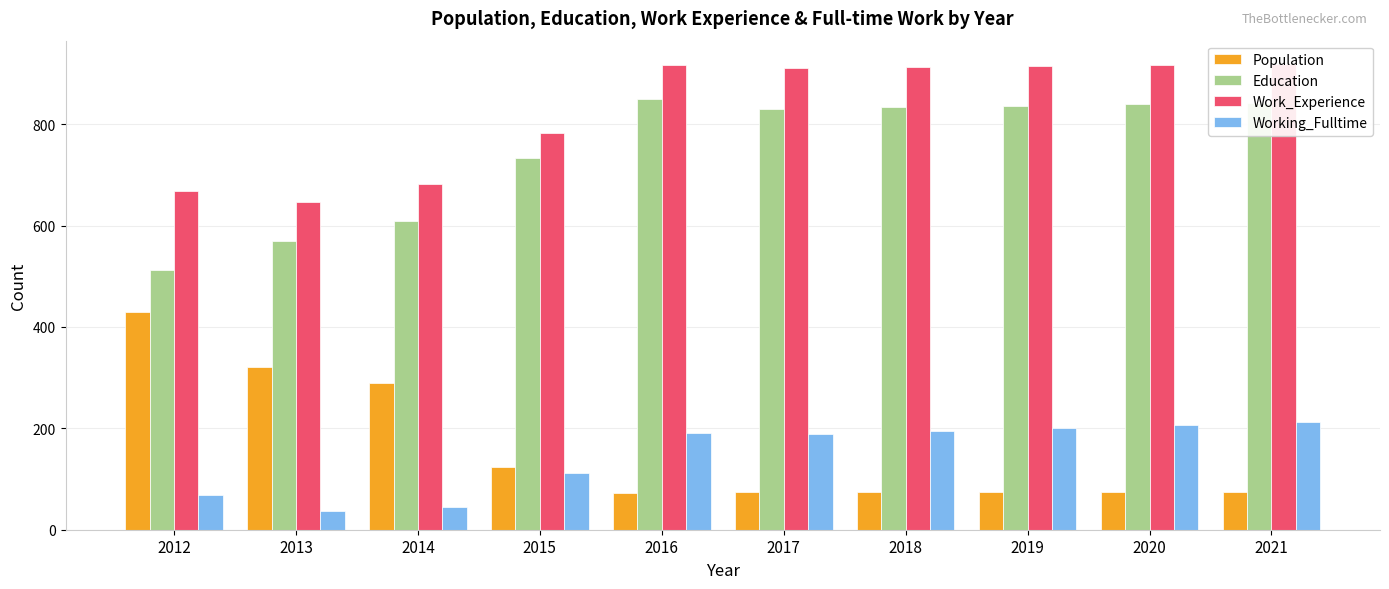

What is the sum of all Education values?

7459